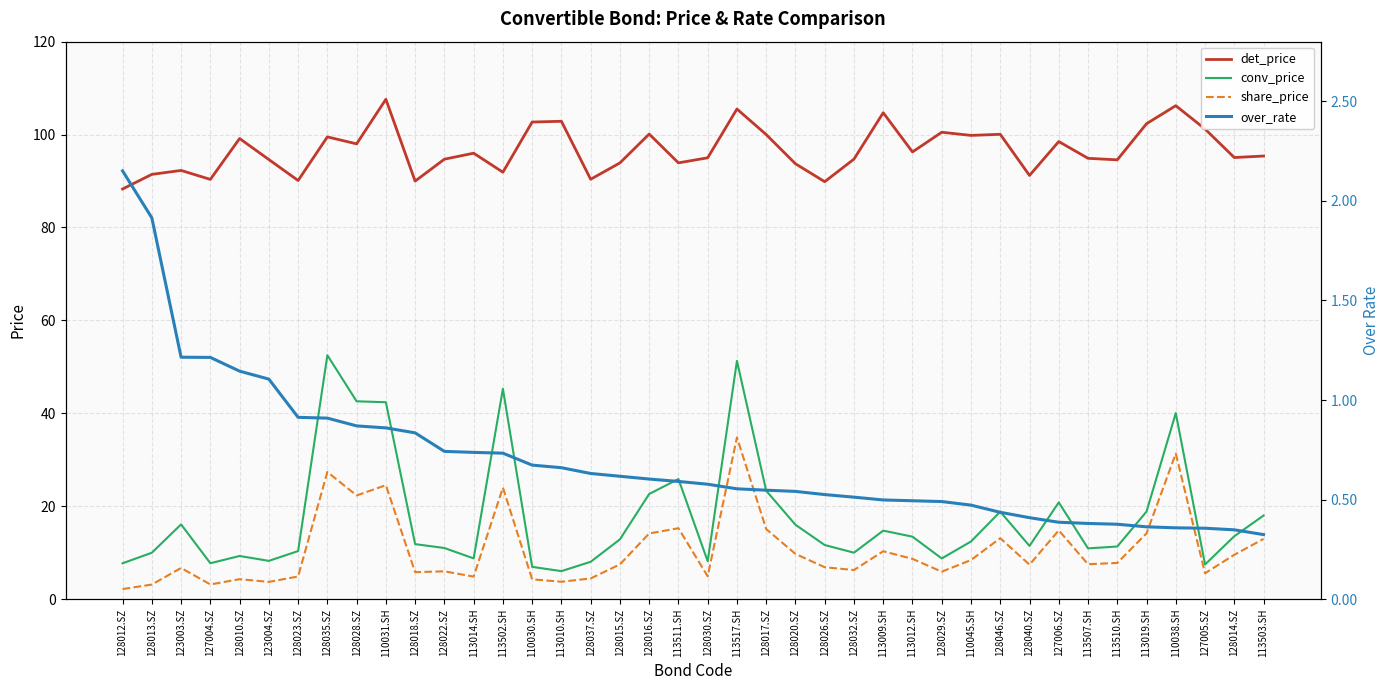

Which series has the largest range (max minus min)?

conv_price